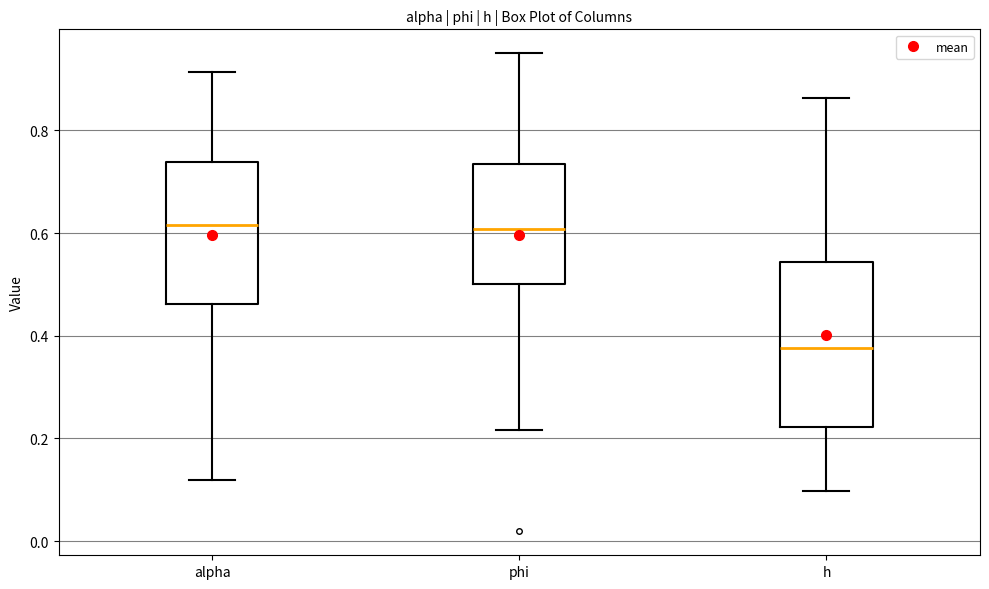

Which box has the lowest median line?

h